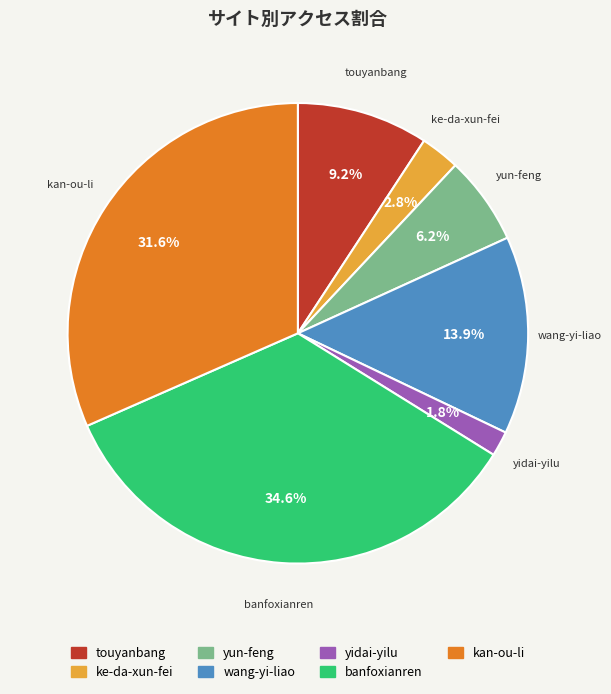

Does any single category account for the majority?

No